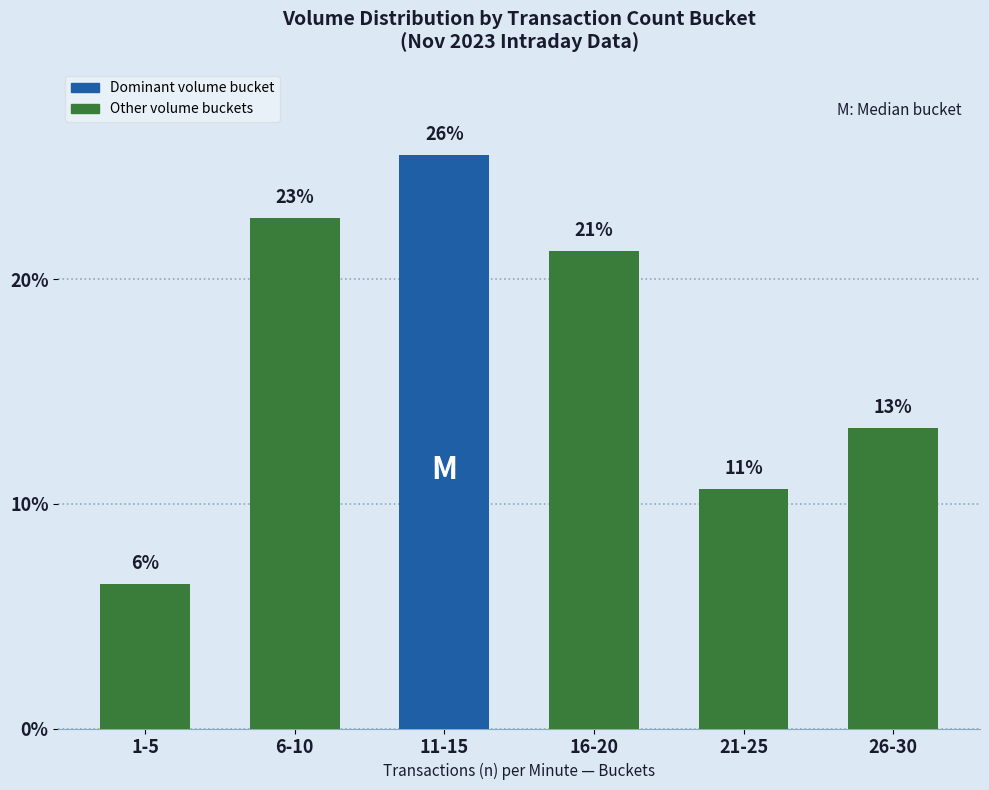

Does the chart contain any negative values?

No